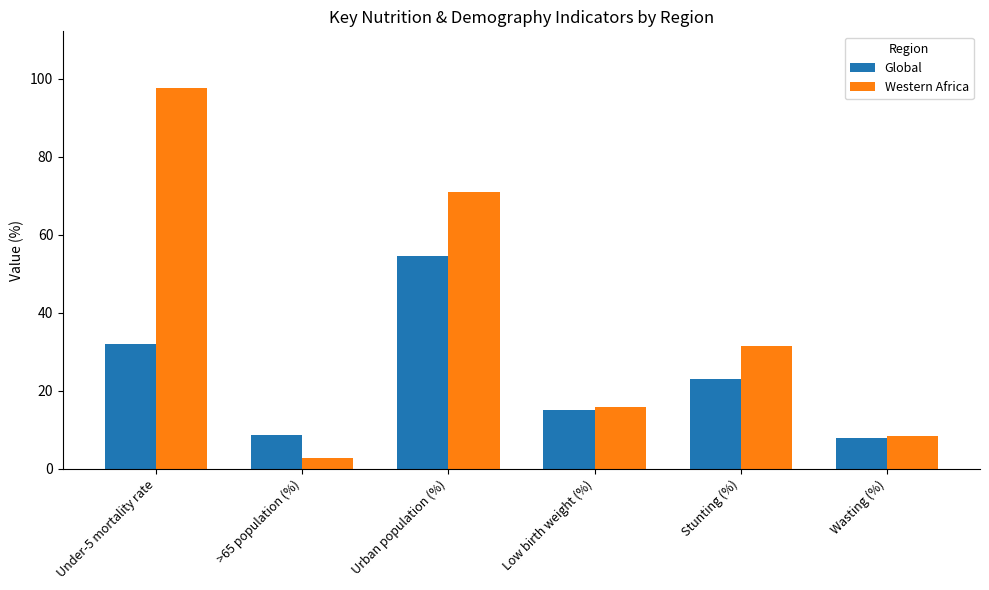

At which label does Global first exceed 23?

Under-5 mortality rate